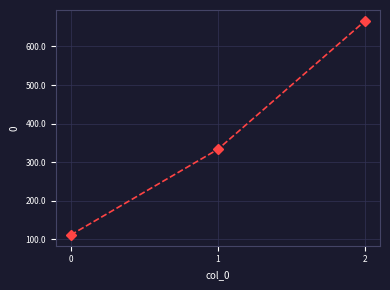

What is the difference between the maximum and minimum values?

555.6